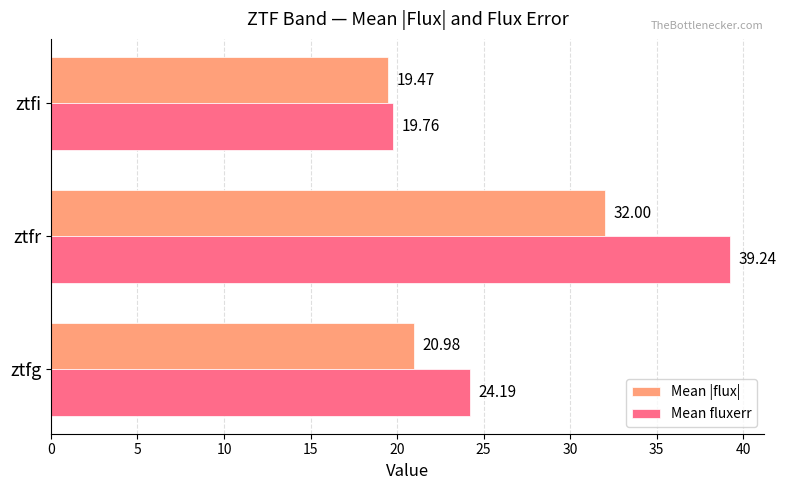

Which series changed the most between ztfg and ztfi?

Mean fluxerr